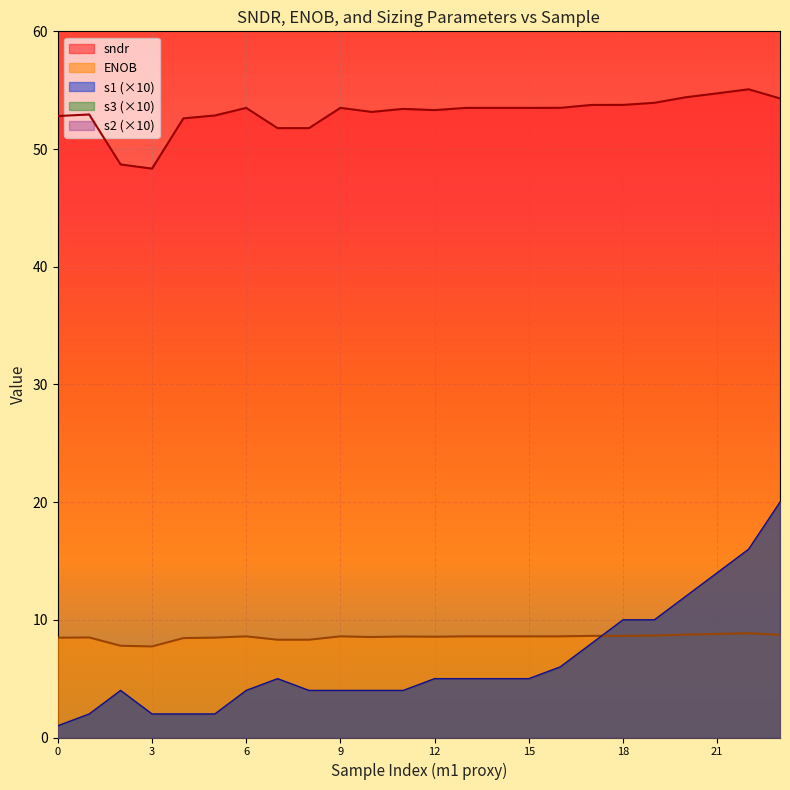

Which series has the largest total across all categories?

sndr